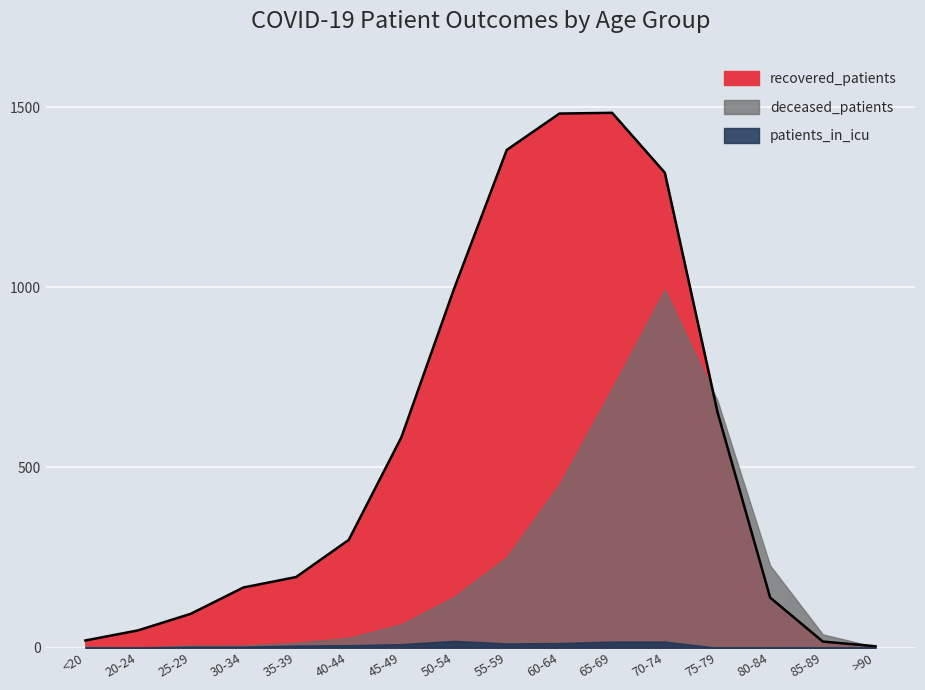

How many categories are shown in the chart?

16